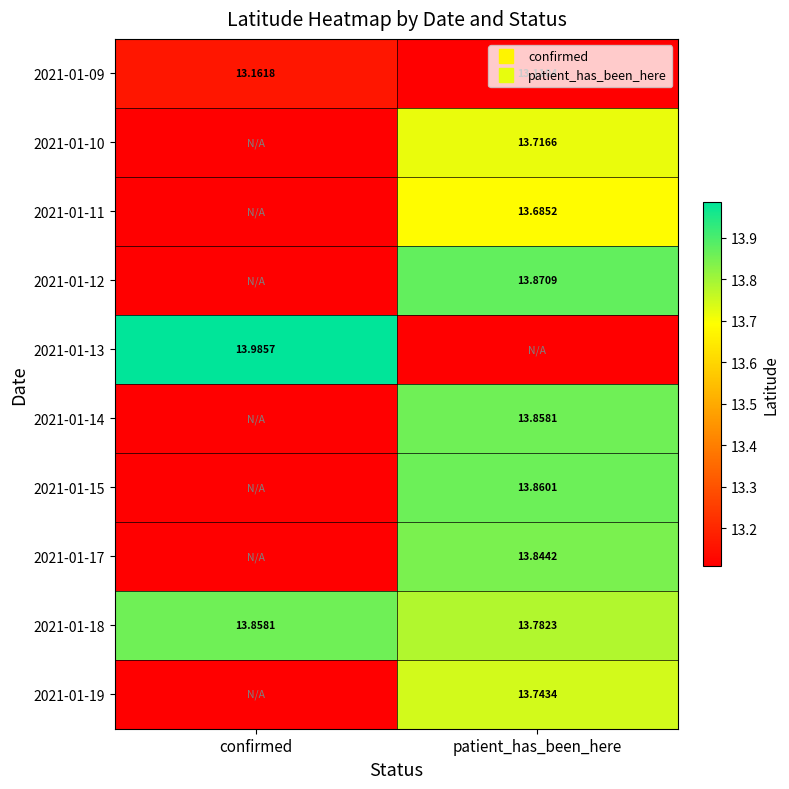

How many series are shown in this chart?

10